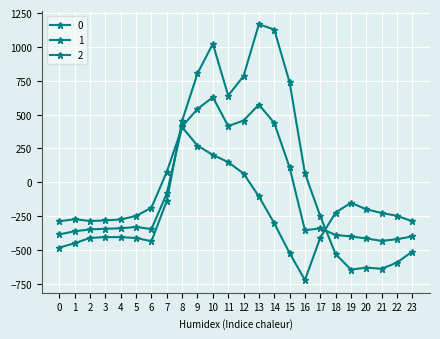

How many negative values does the 0 series have?

15